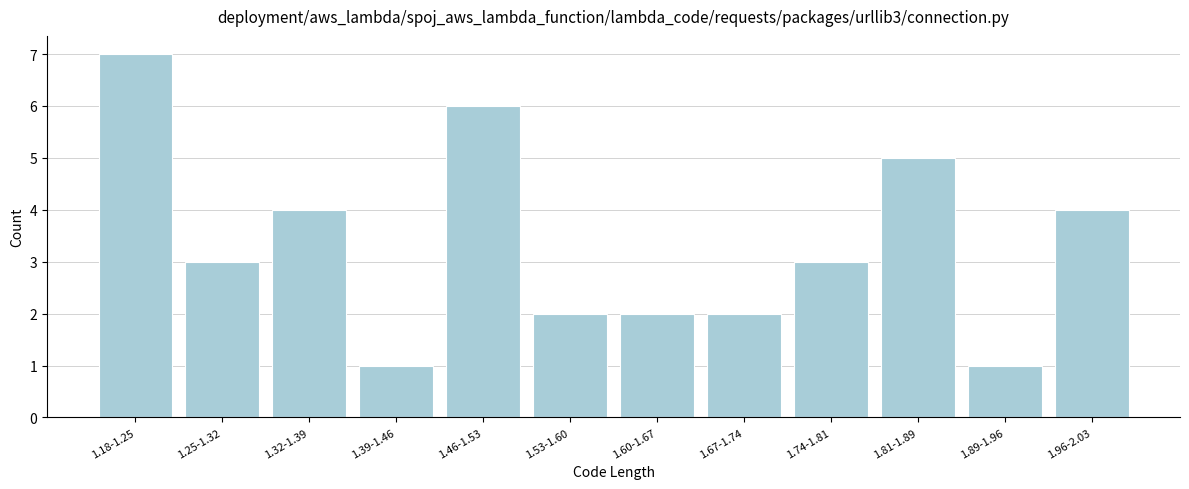

Reading left to right, what are all the values shown in this chart?

1.18-1.25=7	1.25-1.32=3	1.32-1.39=4	1.39-1.46=1	1.46-1.53=6	1.53-1.60=2	1.60-1.67=2	1.67-1.74=2	1.74-1.81=3	1.81-1.89=5	1.89-1.96=1	1.96-2.03=4